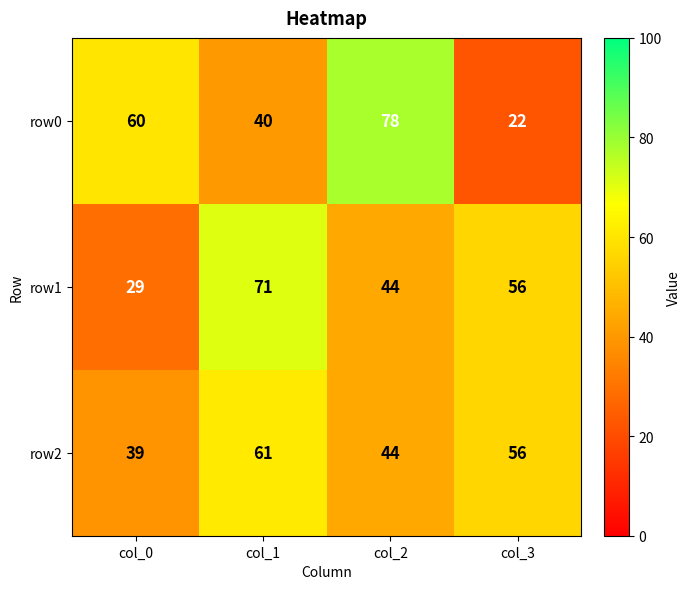

Reading left to right, transcribe all the data shown in this chart.

row0: col_0=60	col_1=40	col_2=78	col_3=22
row1: col_0=29	col_1=71	col_2=44	col_3=56
row2: col_0=39	col_1=61	col_2=44	col_3=56